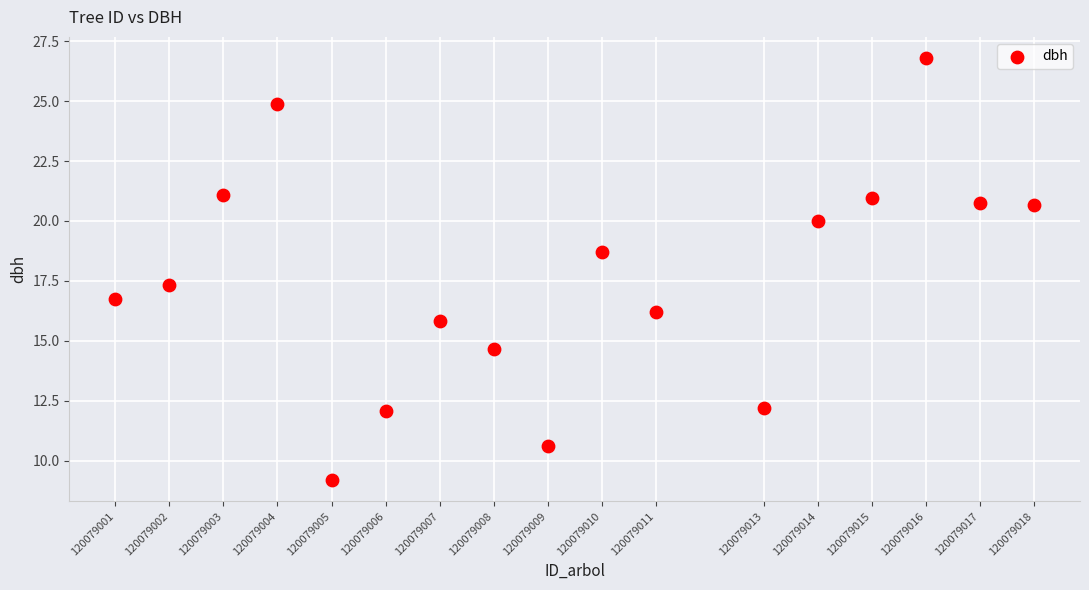

What is the range of X values (max minus min)?

17.0